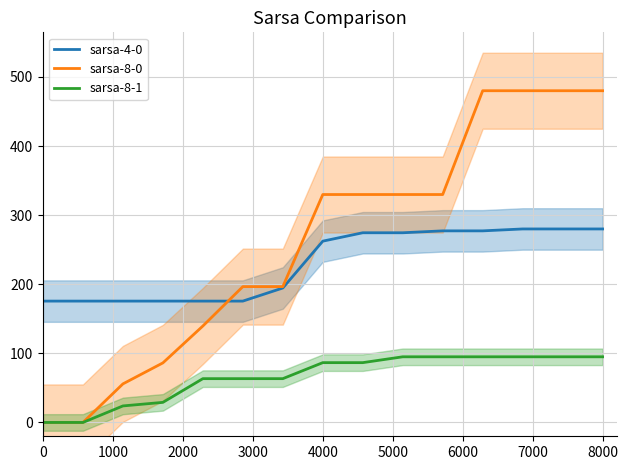

True or false: sarsa-4-0 and sarsa-8-0 cross at least once.

True